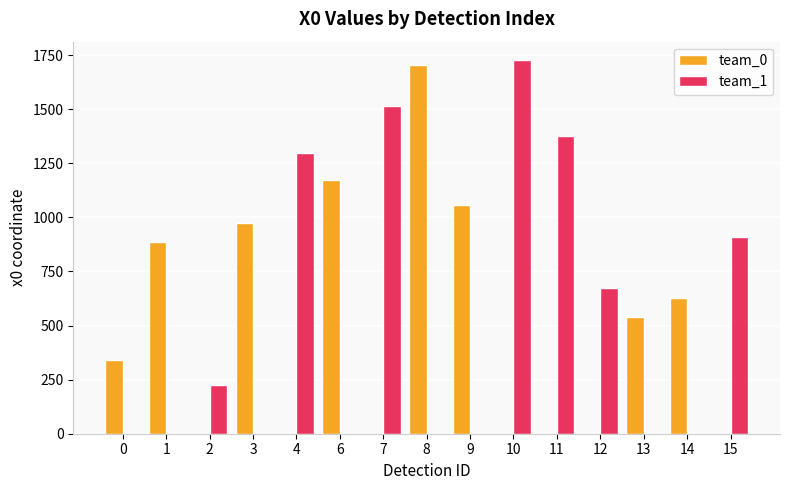

Is the value of team_0 at 14 greater than the value of team_1 at 13?

Yes